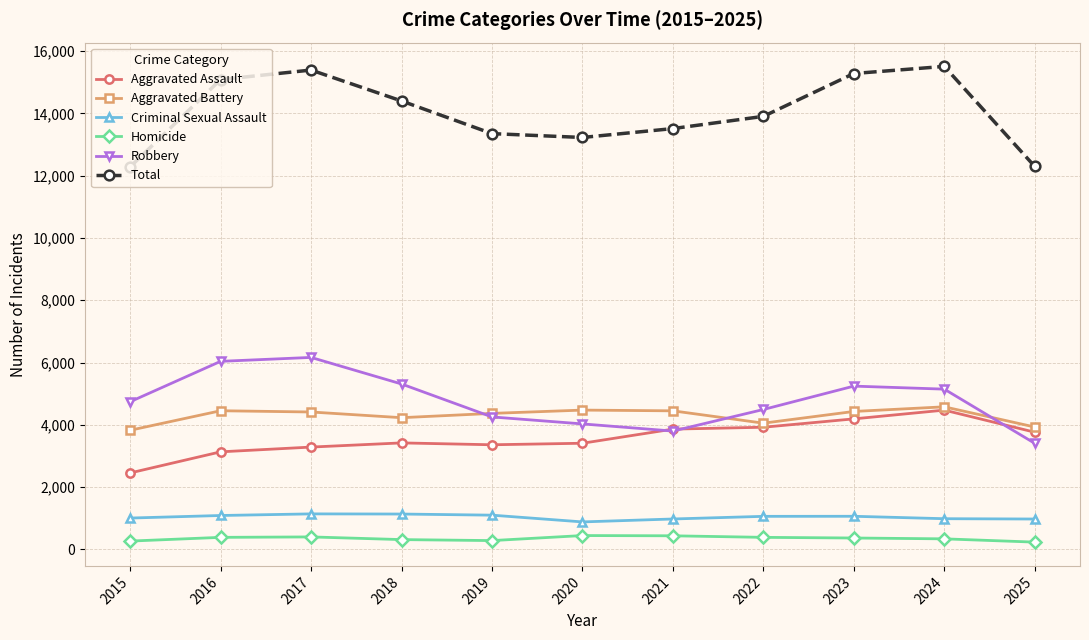

Between 2020 and 2024, which series saw the biggest shift?

Total